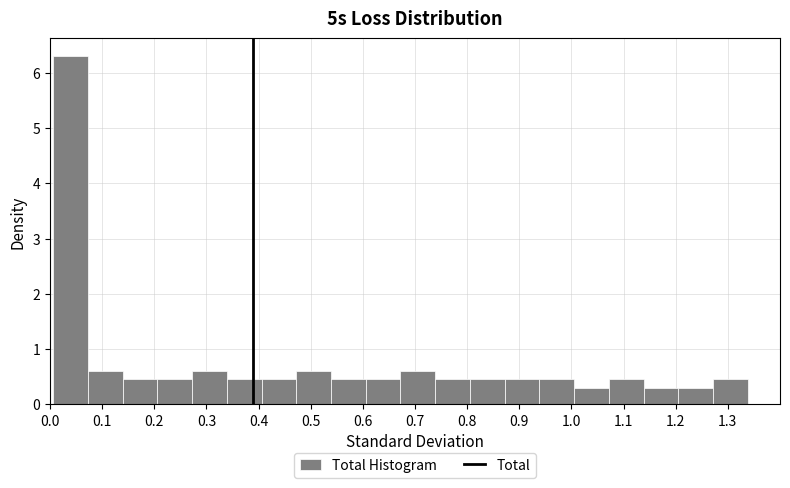

Reading left to right, transcribe this chart: for each bar, give the range it covers on the x-axis and its height. Neither the bar edges nor the heights are printed on the chart, so give them approximately, as read against the axes.

0.01 to 0.07: 6.3
0.07 to 0.14: 0.6
0.14 to 0.21: 0.5
0.21 to 0.27: 0.5
0.27 to 0.34: 0.6
0.34 to 0.41: 0.5
0.41 to 0.47: 0.5
0.47 to 0.54: 0.6
0.54 to 0.61: 0.5
0.61 to 0.67: 0.5
0.67 to 0.74: 0.6
0.74 to 0.81: 0.5
0.81 to 0.87: 0.5
0.87 to 0.94: 0.5
0.94 to 1.01: 0.5
1.01 to 1.07: 0.3
1.07 to 1.14: 0.5
1.14 to 1.20: 0.3
1.20 to 1.27: 0.3
1.27 to 1.34: 0.5